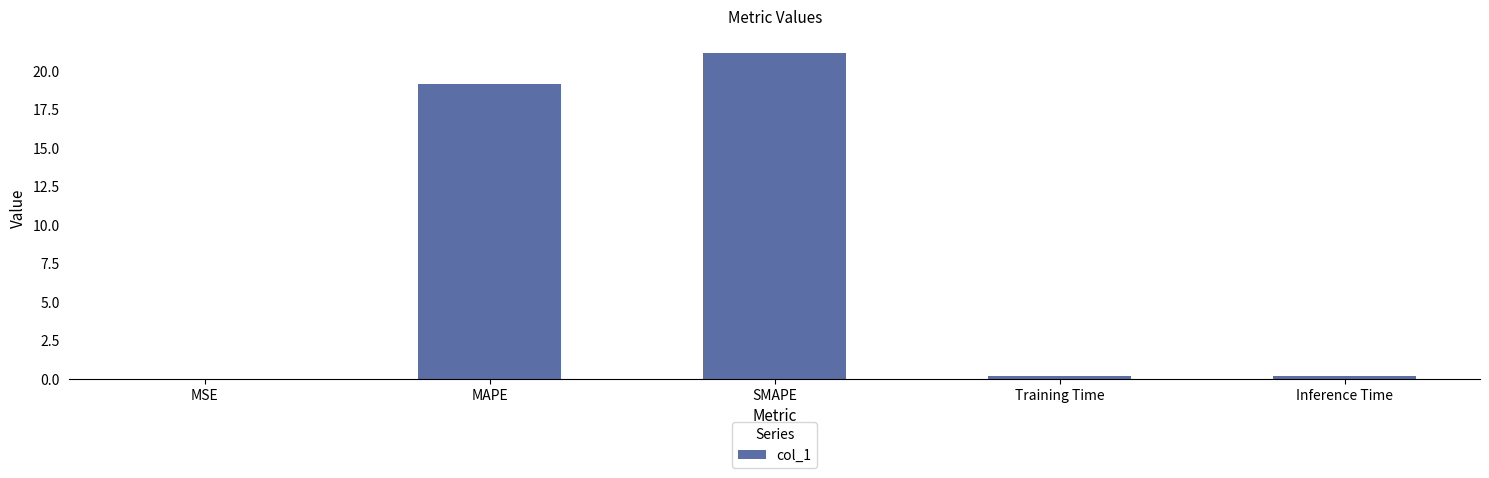

What is the maximum value shown in the chart?

21.2